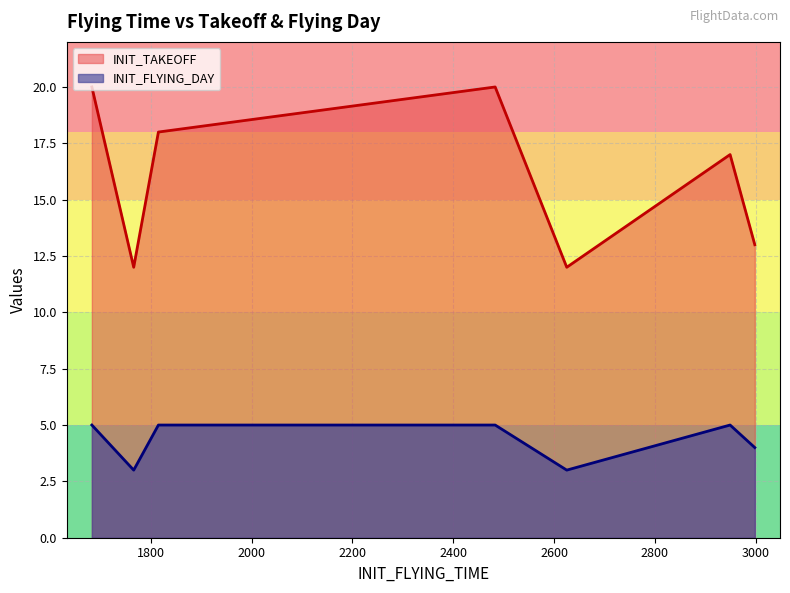

True or false: INIT_TAKEOFF and INIT_FLYING_DAY intersect in this chart.

False